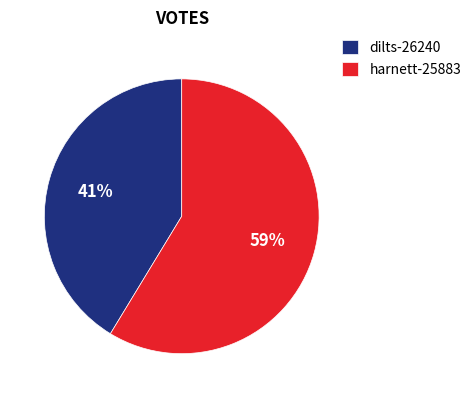

Which has a higher value, dilts-26240 or harnett-25883?

harnett-25883